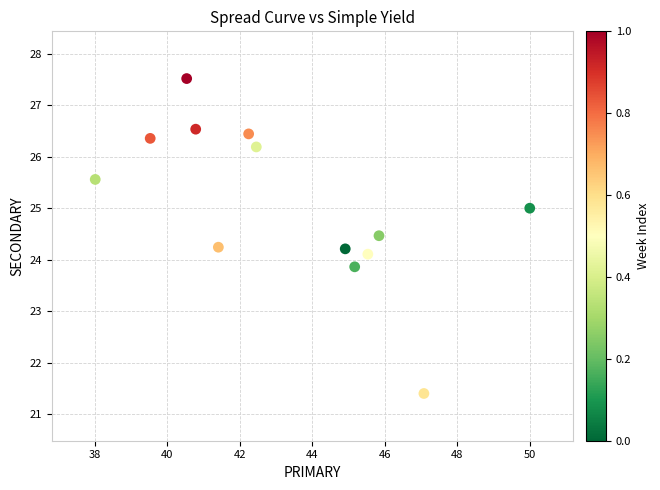

What is the range of Y values (max minus min)?

6.1